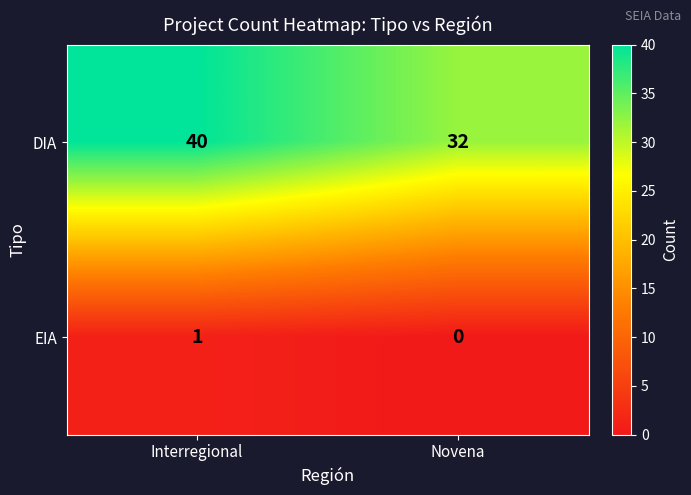

Where is EIA nearest to the value 0?

Novena